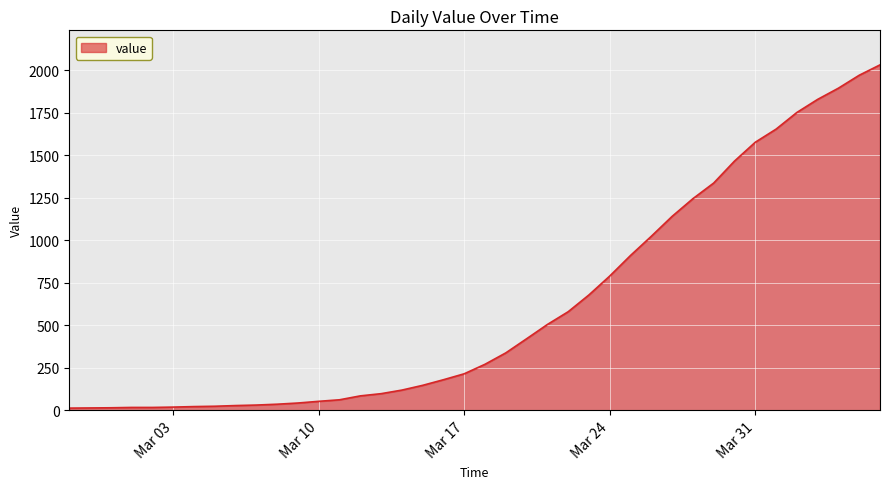

What is the maximum value shown in the chart?

2032